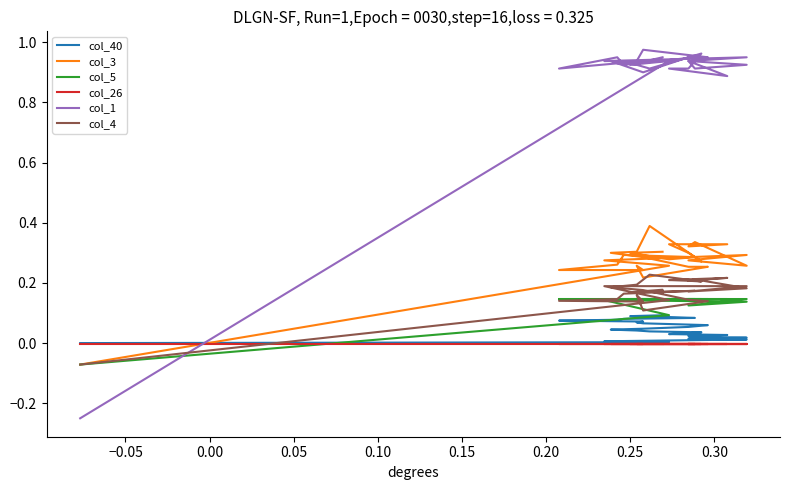

Rank the series by their maximum value, from lowest to highest.

col_26, col_40, col_5, col_4, col_3, col_1